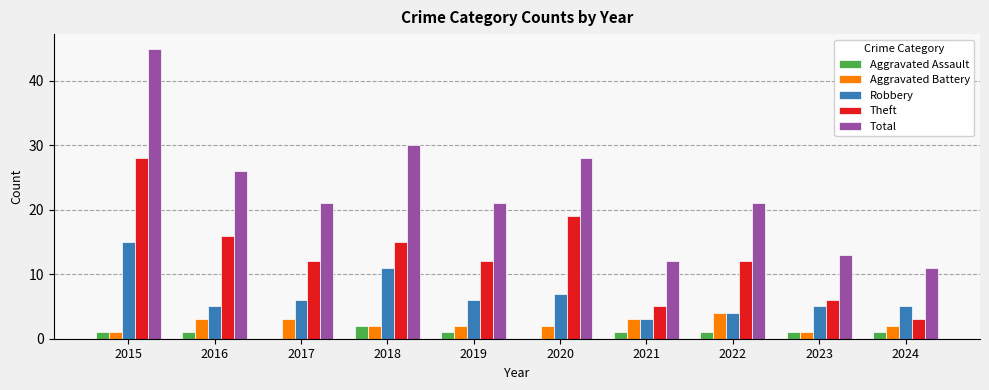

How many series are shown in this chart?

5